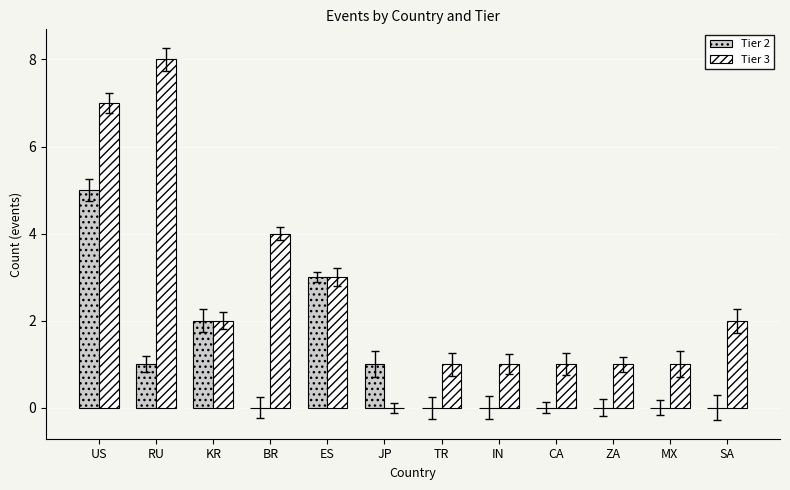

The value of Tier 2 at TR is 0. True or false?

True